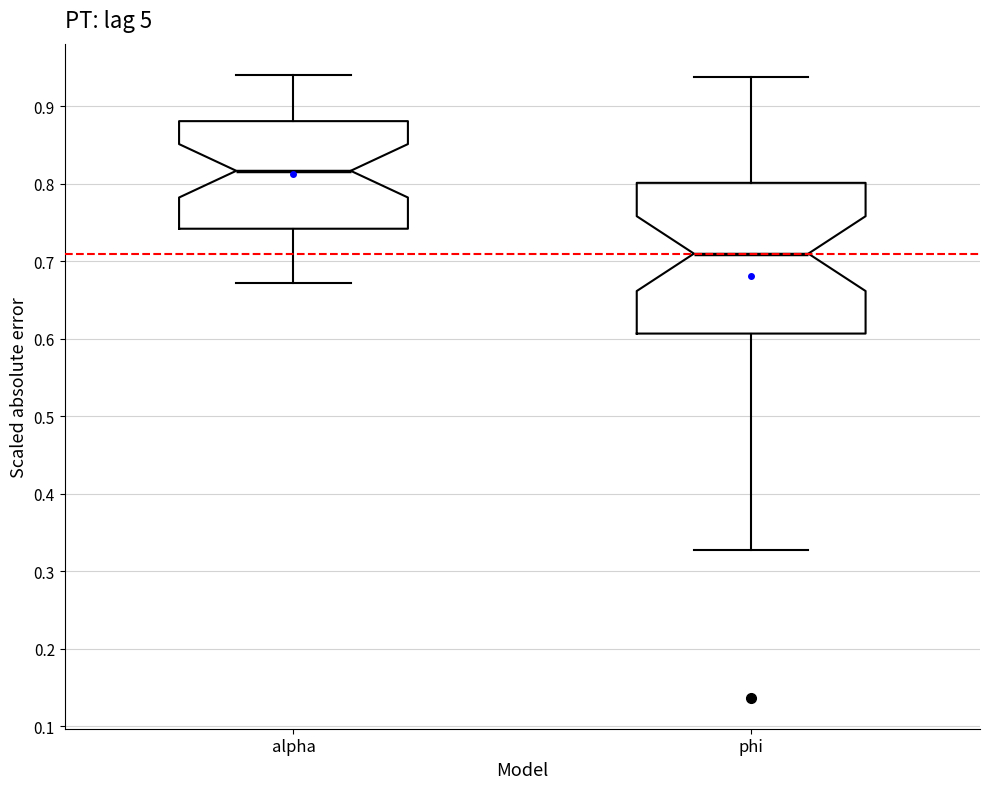

Where does the upper whisker of the box for alpha end on the y-axis? The values are not printed on the chart, so give them approximately, as read against the axis.

0.94